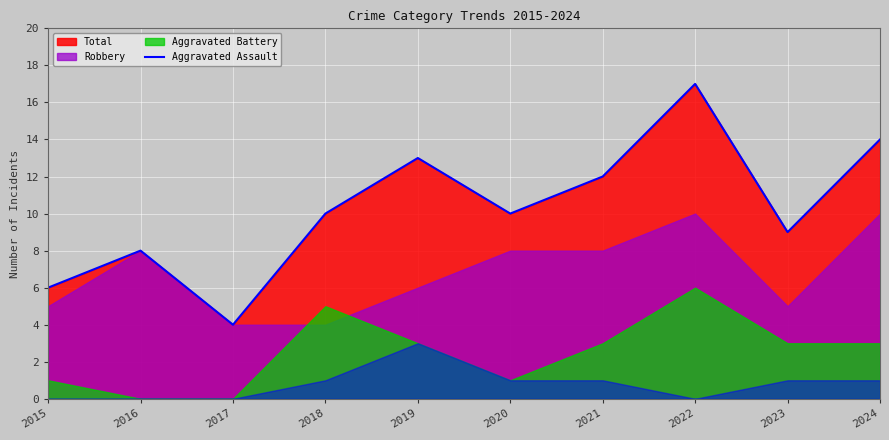

True or false: Aggravated Assault has a value of 10 at 2015.

False